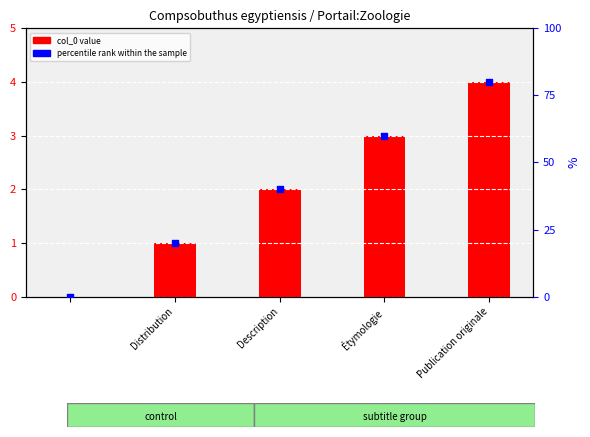

Between Étymologie and Distribution, which is larger?

Étymologie